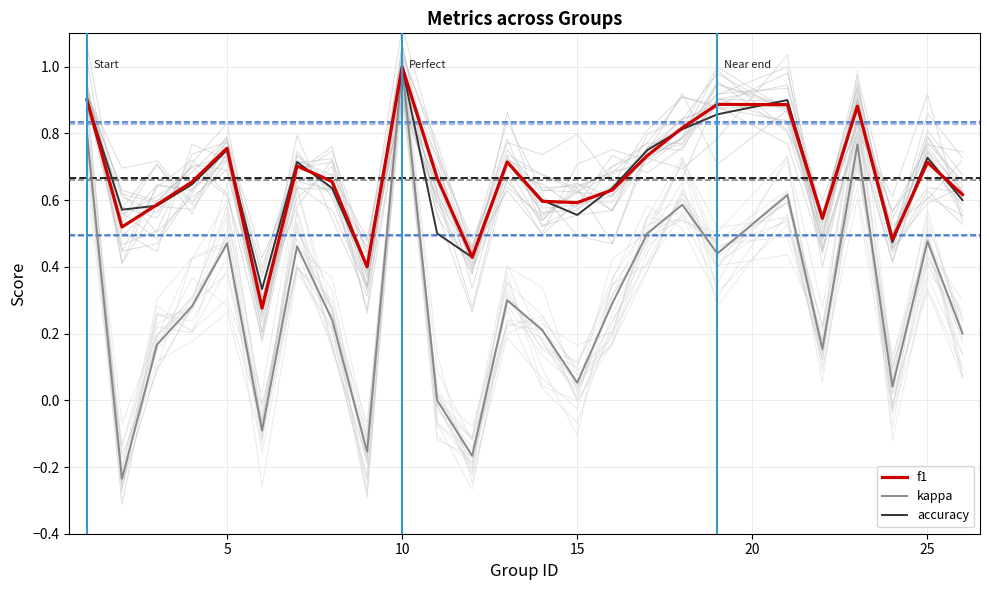

True or false: kappa and f1 intersect in this chart.

False